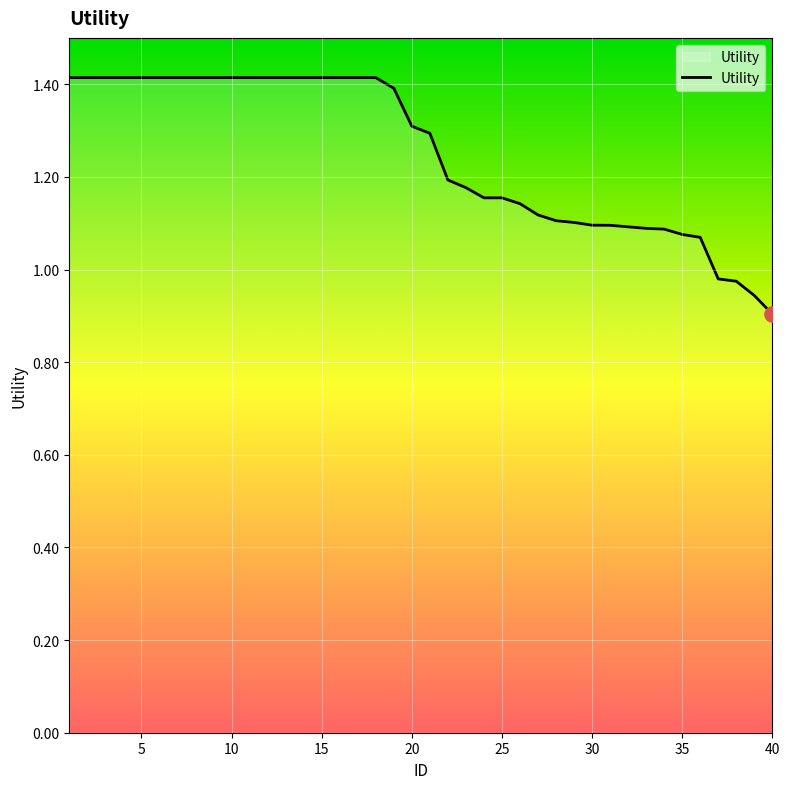

What is the maximum value shown in the chart?

1.4